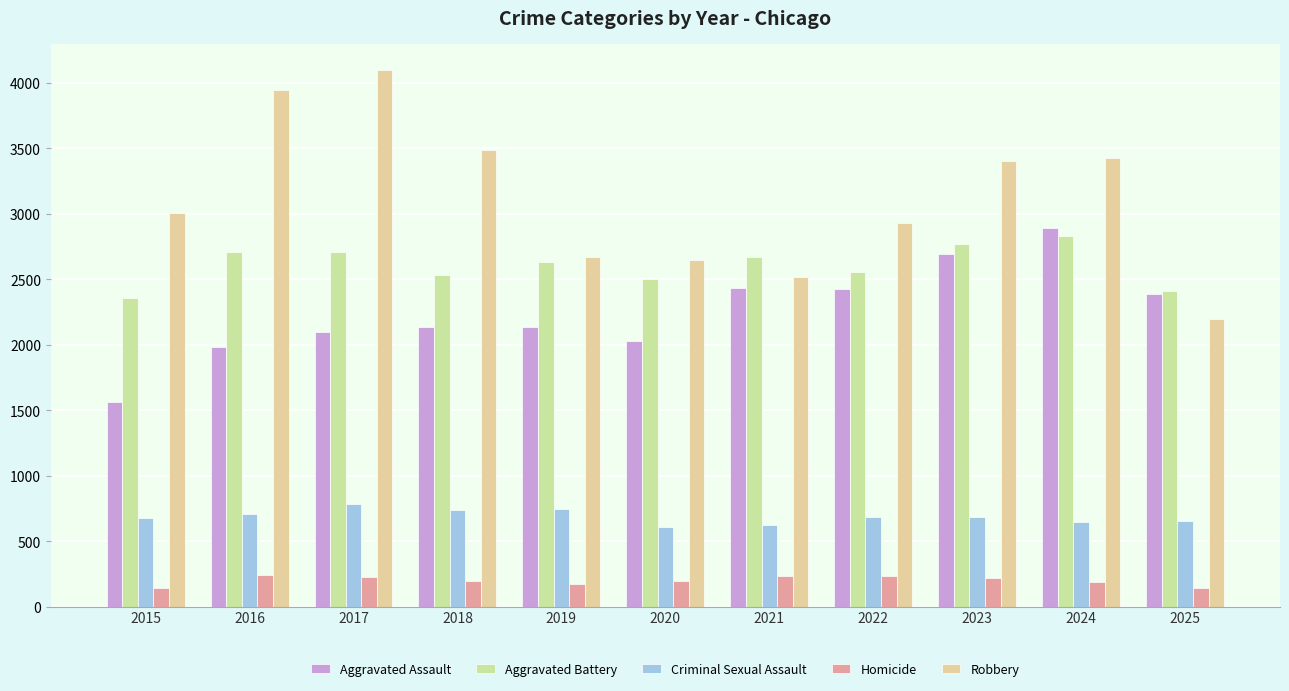

Count the number of data series in this chart.

5